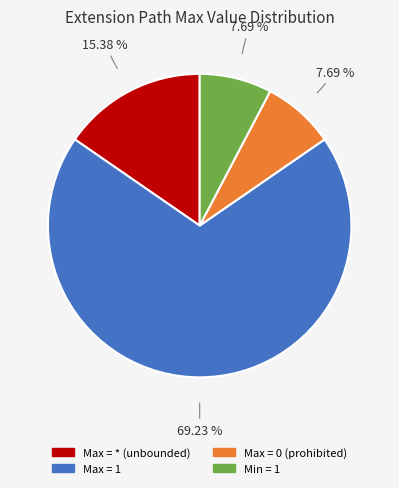

Is there any slice that represents more than half of the pie?

Yes